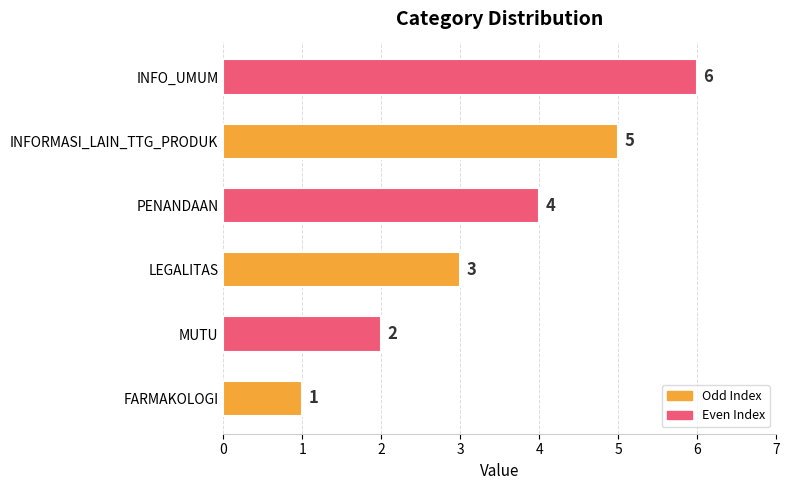

List the labels in order of value, smallest first.

FARMAKOLOGI, MUTU, LEGALITAS, PENANDAAN, INFORMASI_LAIN_TTG_PRODUK, INFO_UMUM